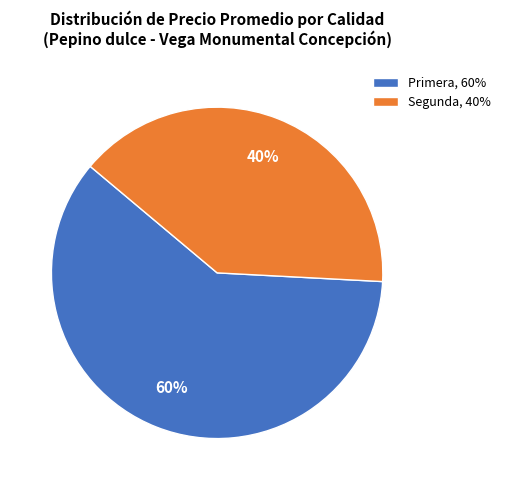

To the nearest percent, what is the average slice percentage?

50%